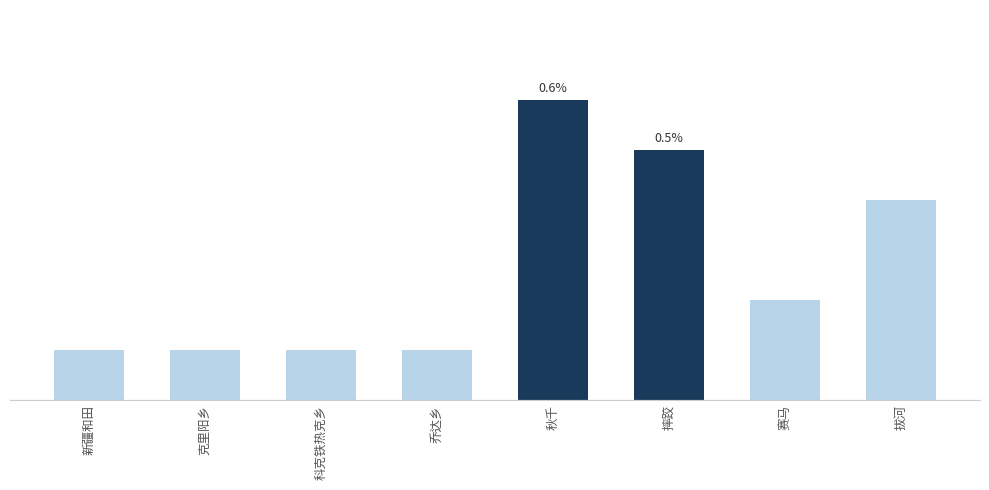

Does the chart contain any negative values?

No